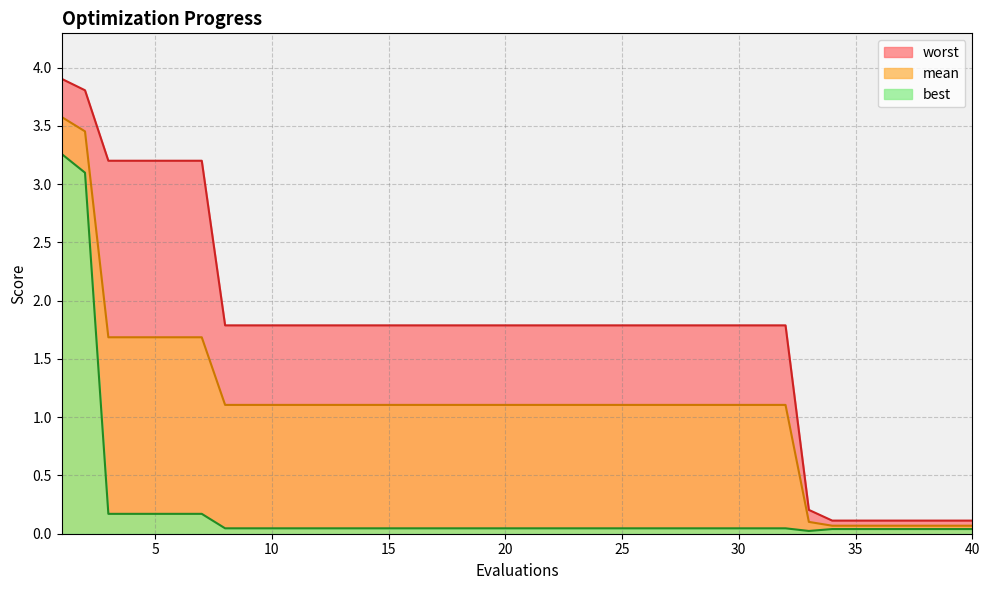

Reading left to right, what are all the values shown in this chart?

mean: 1=3.6	2=3.5	3=1.7	4=1.7	5=1.7	6=1.7	7=1.7	8=1.1	9=1.1	10=1.1	11=1.1	12=1.1	13=1.1	14=1.1	15=1.1	16=1.1	17=1.1	18=1.1	19=1.1	20=1.1	21=1.1	22=1.1	23=1.1	24=1.1	25=1.1	26=1.1	27=1.1	28=1.1	29=1.1	30=1.1	31=1.1	32=1.1	33=0.1	34=0.1	35=0.1	36=0.1	37=0.1	38=0.1	39=0.1	40=0.1
best: 1=3.3	2=3.1	3=0.2	4=0.2	5=0.2	6=0.2	7=0.2	8=0.0	9=0.0	10=0.0	11=0.0	12=0.0	13=0.0	14=0.0	15=0.0	16=0.0	17=0.0	18=0.0	19=0.0	20=0.0	21=0.0	22=0.0	23=0.0	24=0.0	25=0.0	26=0.0	27=0.0	28=0.0	29=0.0	30=0.0	31=0.0	32=0.0	33=0.0	34=0.0	35=0.0	36=0.0	37=0.0	38=0.0	39=0.0	40=0.0
worst: 1=3.9	2=3.8	3=3.2	4=3.2	5=3.2	6=3.2	7=3.2	8=1.8	9=1.8	10=1.8	11=1.8	12=1.8	13=1.8	14=1.8	15=1.8	16=1.8	17=1.8	18=1.8	19=1.8	20=1.8	21=1.8	22=1.8	23=1.8	24=1.8	25=1.8	26=1.8	27=1.8	28=1.8	29=1.8	30=1.8	31=1.8	32=1.8	33=0.2	34=0.1	35=0.1	36=0.1	37=0.1	38=0.1	39=0.1	40=0.1